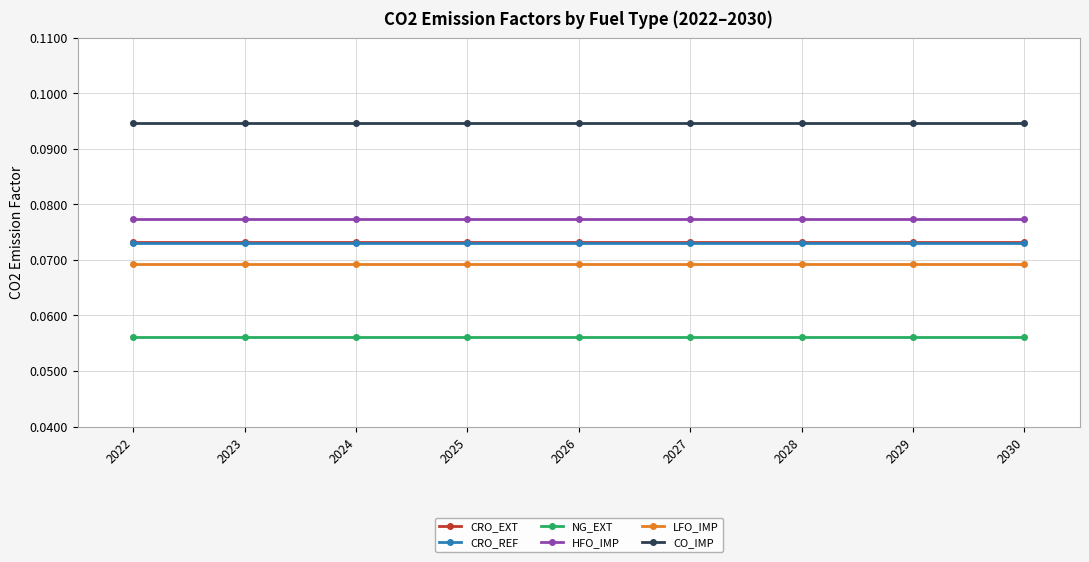

True or false: HFO_IMP has a value of 0.0 at 2029.

False